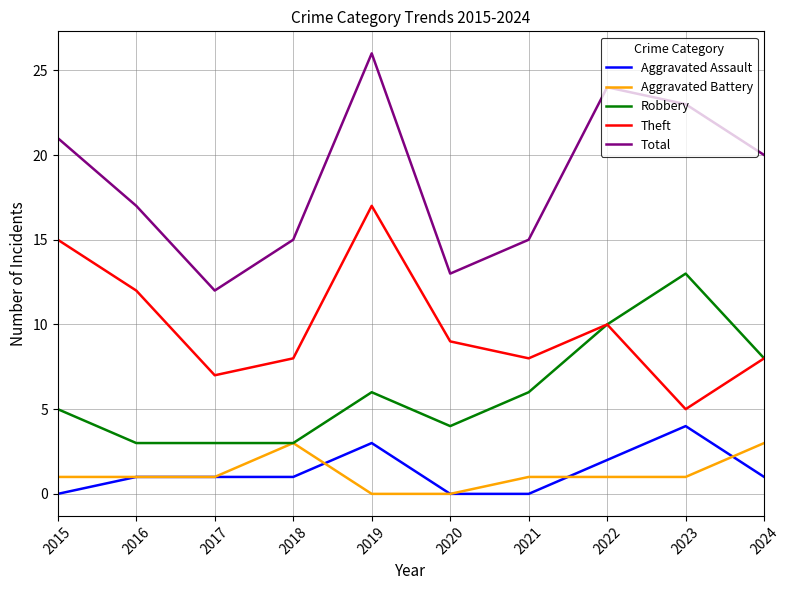

What is the maximum value for Aggravated Assault?

4